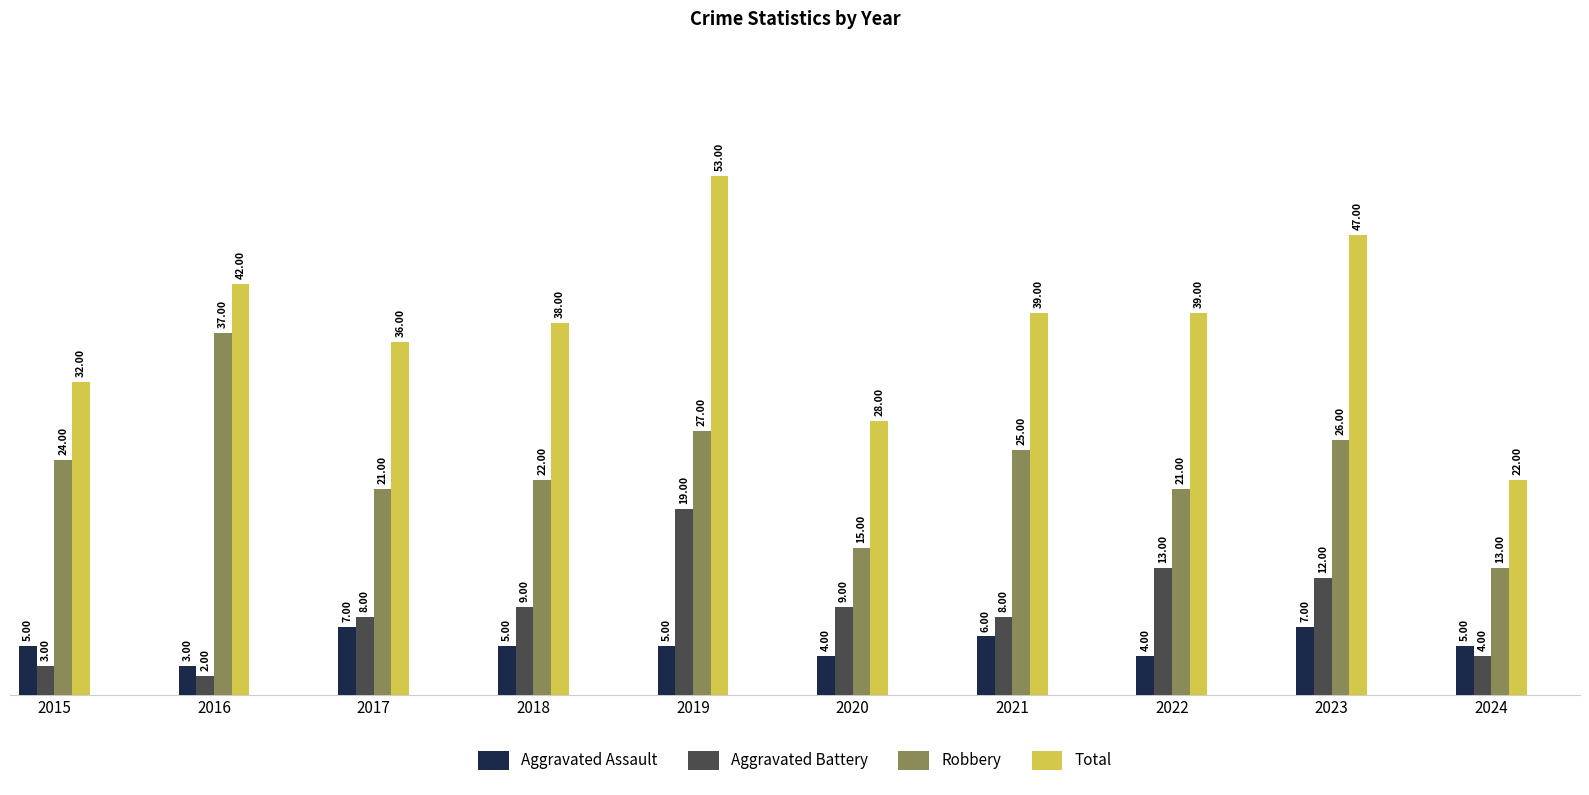

The Total series shows 32 at 2015. True or false?

True